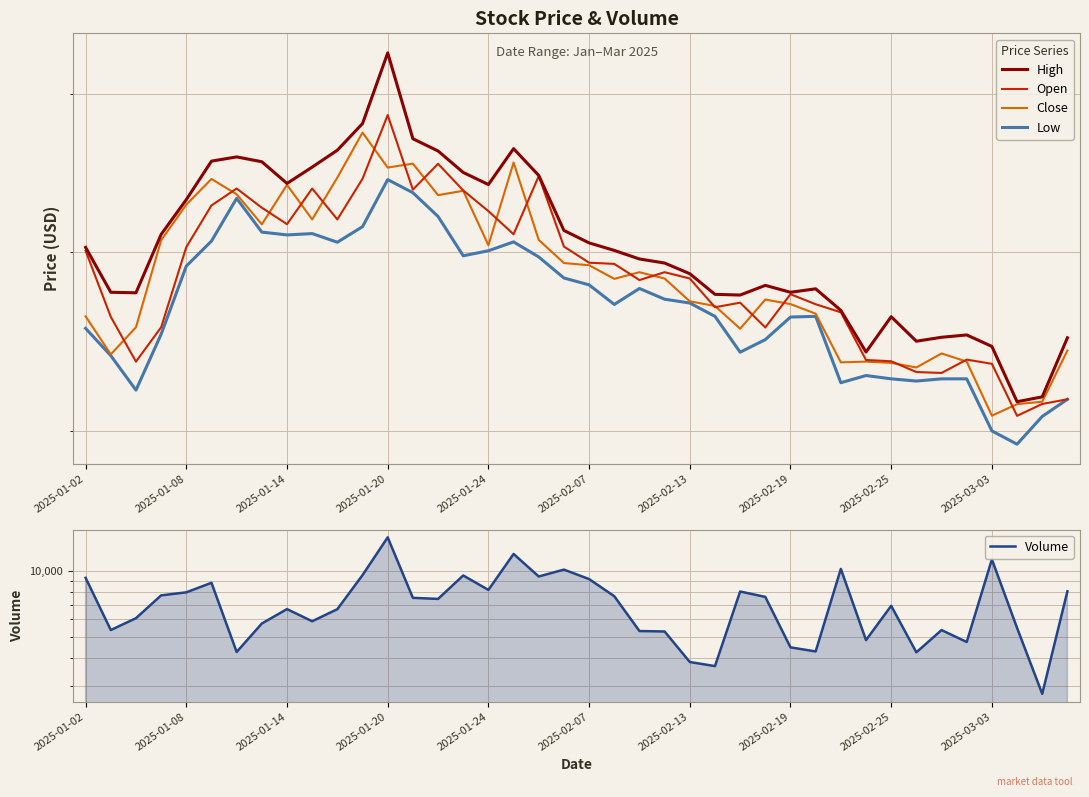

Where does the Low series first go above 77?

2025-01-08